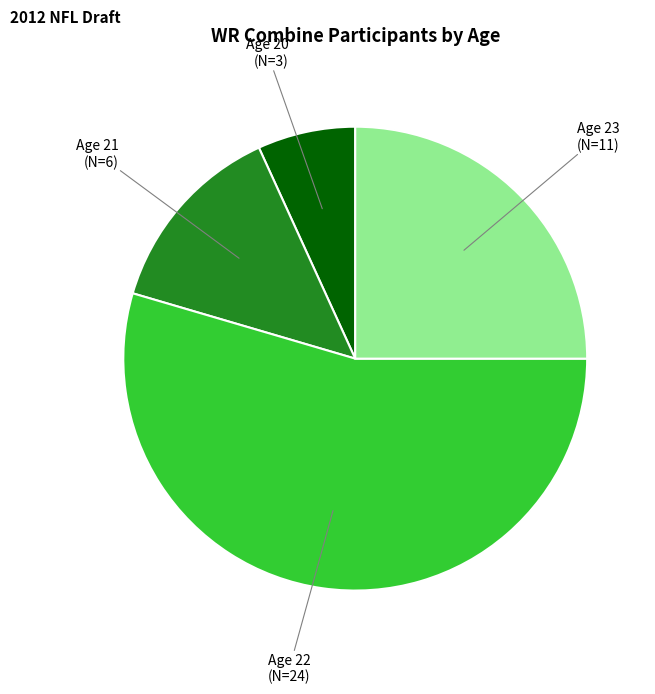

Does Age 22 (N=24) represent more than half of the total?

Yes